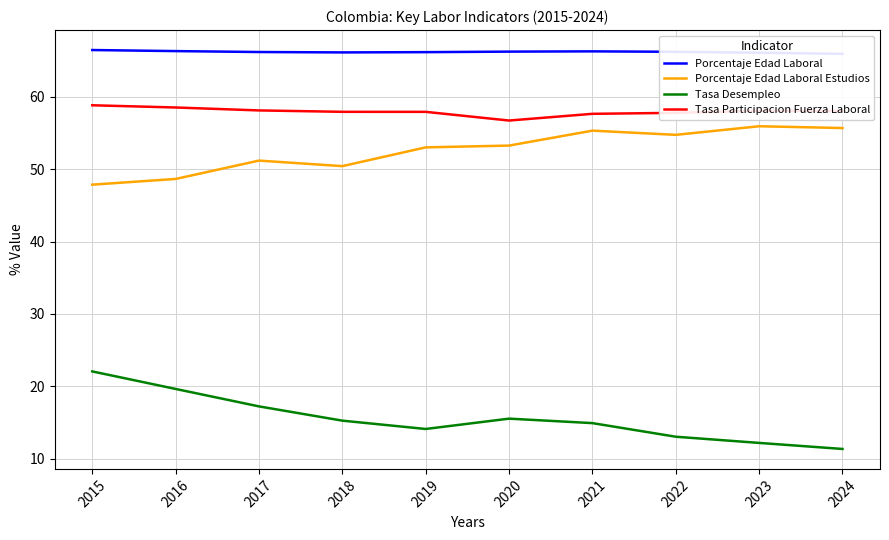

Reading right to left, extract all data points from this chart.

Porcentaje Edad Laboral: 65.9	66.1	66.2	66.3	66.2	66.2	66.1	66.2	66.3	66.5
Porcentaje Edad Laboral Estudios: 55.7	55.9	54.7	55.3	53.3	53.0	50.4	51.2	48.7	47.9
Tasa Desempleo: 11.3	12.2	13.0	14.9	15.5	14.1	15.3	17.2	19.6	22.1
Tasa Participacion Fuerza Laboral: 58.0	58.1	57.8	57.6	56.7	57.9	57.9	58.1	58.5	58.8